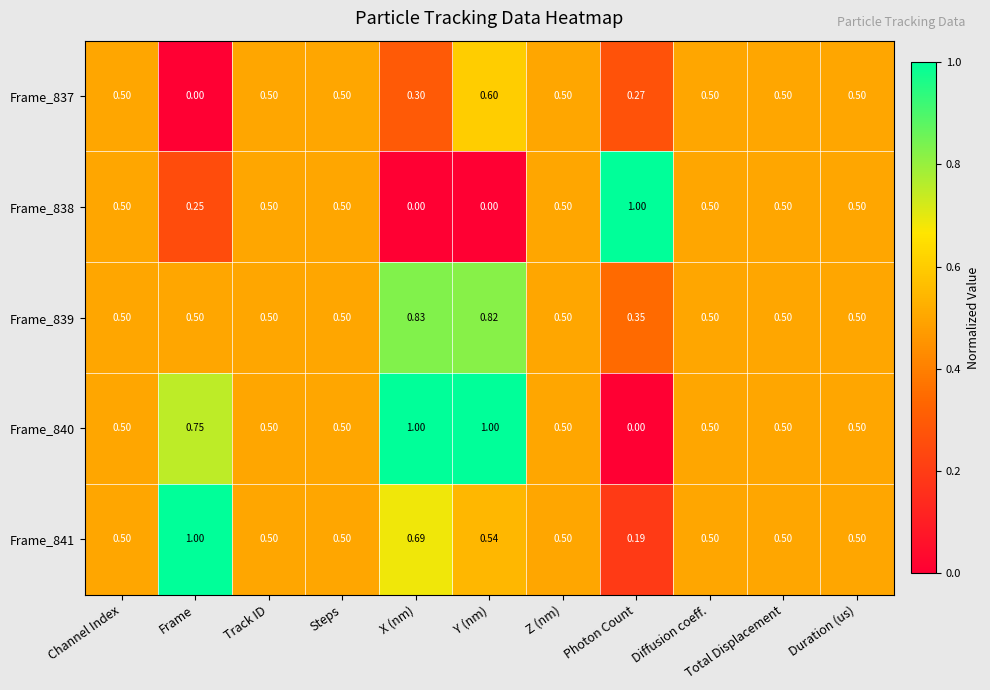

Is the value of Frame_840 at X (nm) greater than the value of Frame_839 at Total Displacement?

Yes